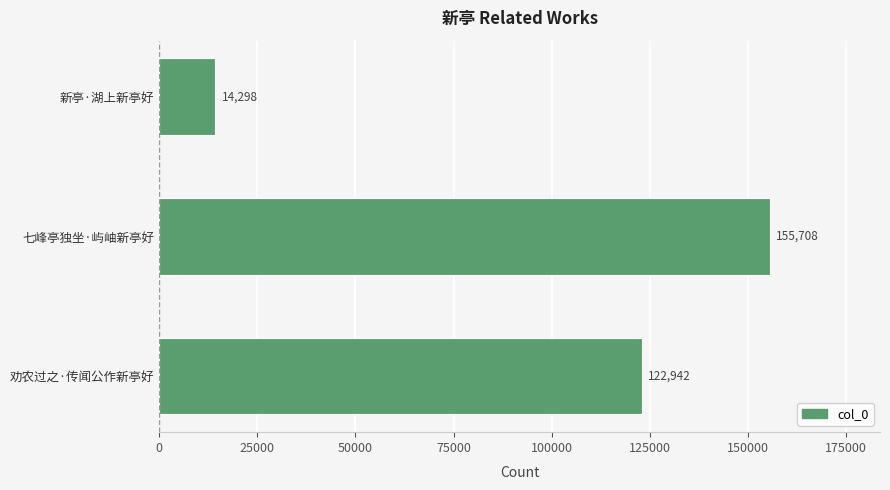

Does the chart contain any negative values?

No